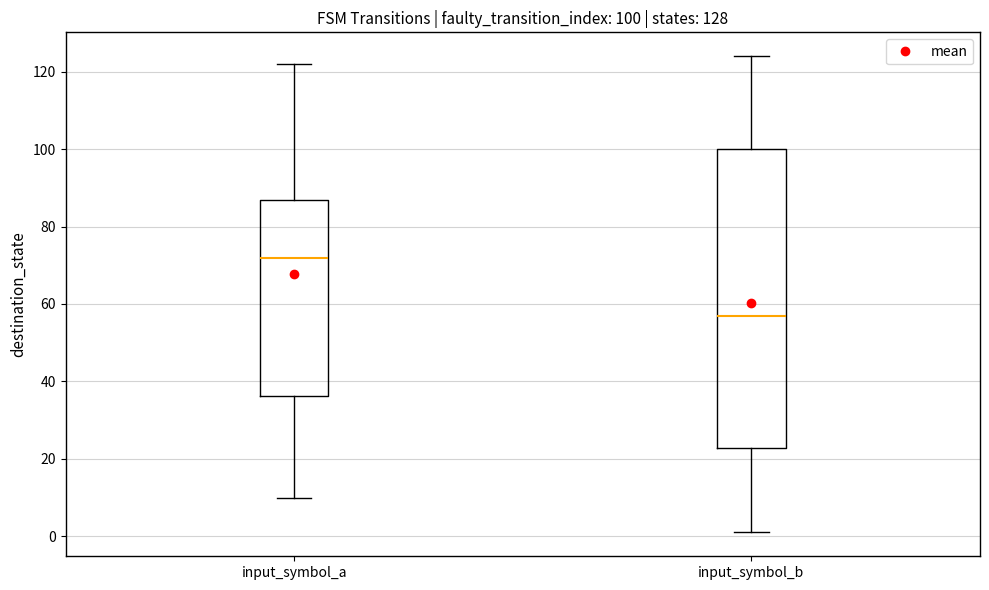

Comparing the boxes themselves (not the whiskers), which one is the tallest?

input_symbol_b